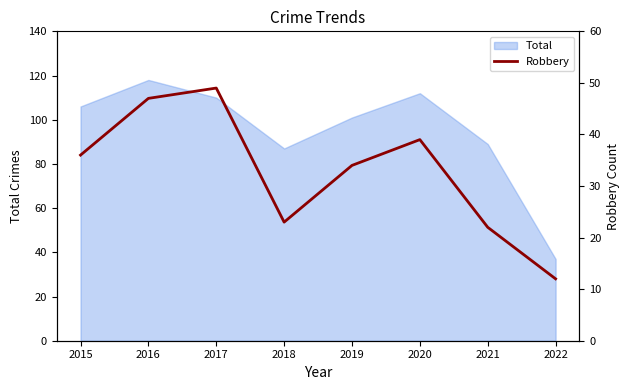

Is it true that the value at 2021 is 11?

False